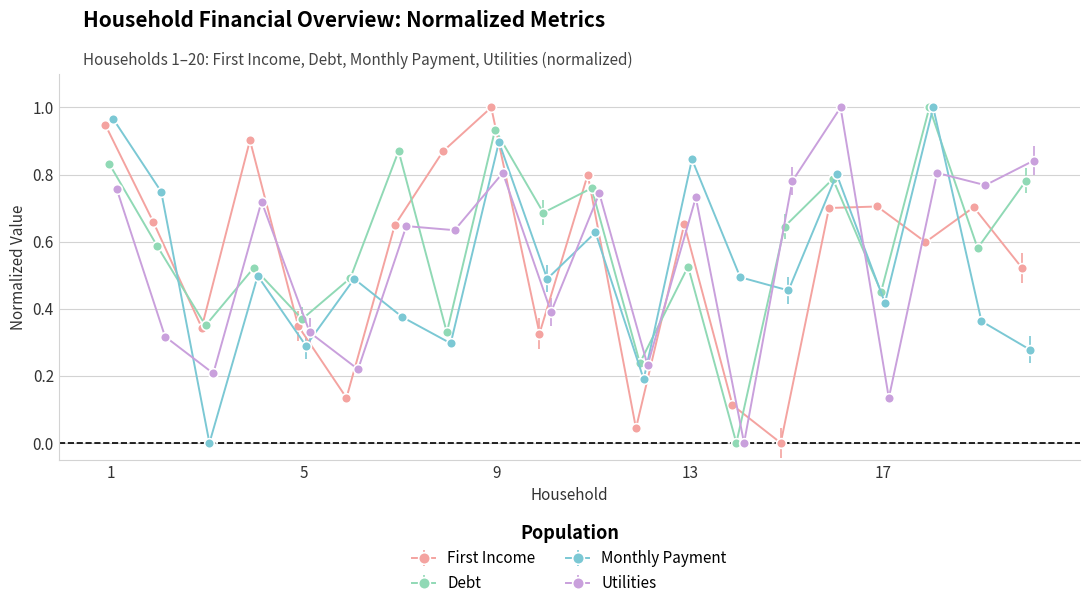

At which label is Monthly Payment closest to 0?

3